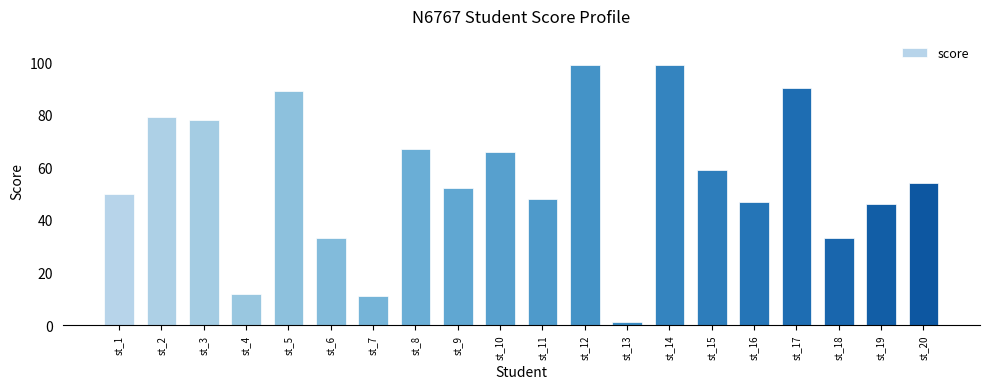

Does the chart contain any negative values?

No